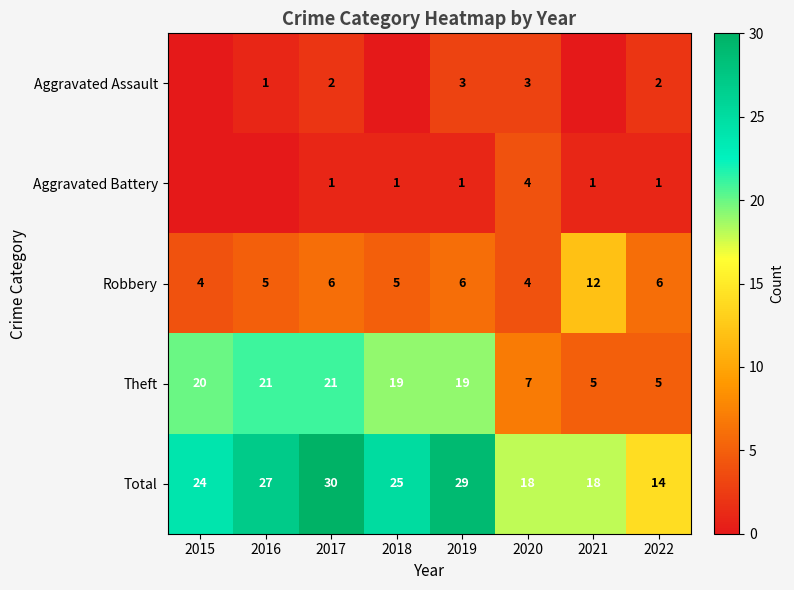

At which label does Total first exceed 25?

2016